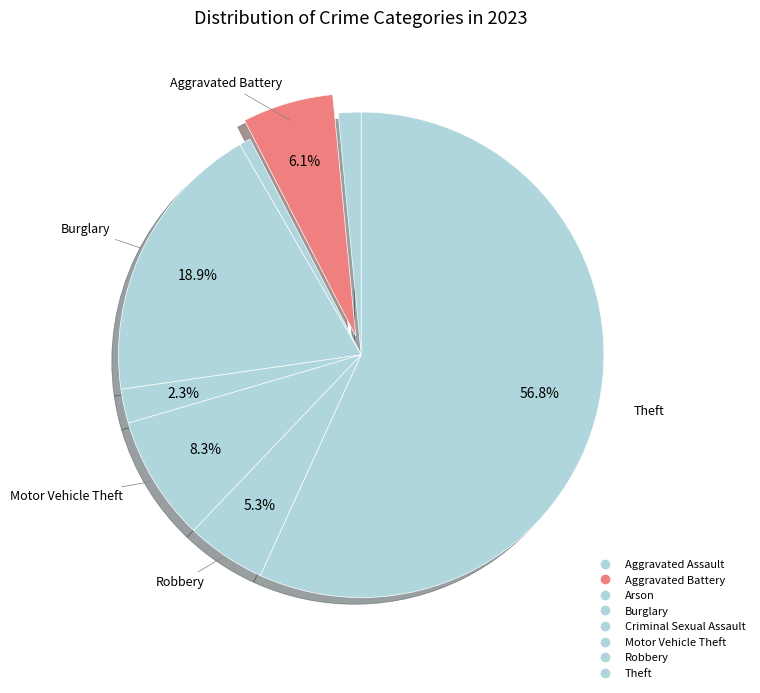

How many slices are in this pie chart?

8